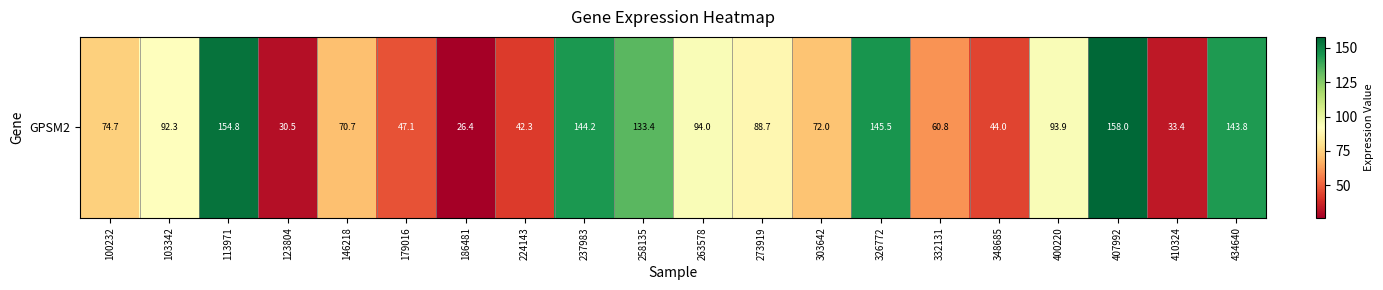

What is the minimum value shown in the chart?

26.4